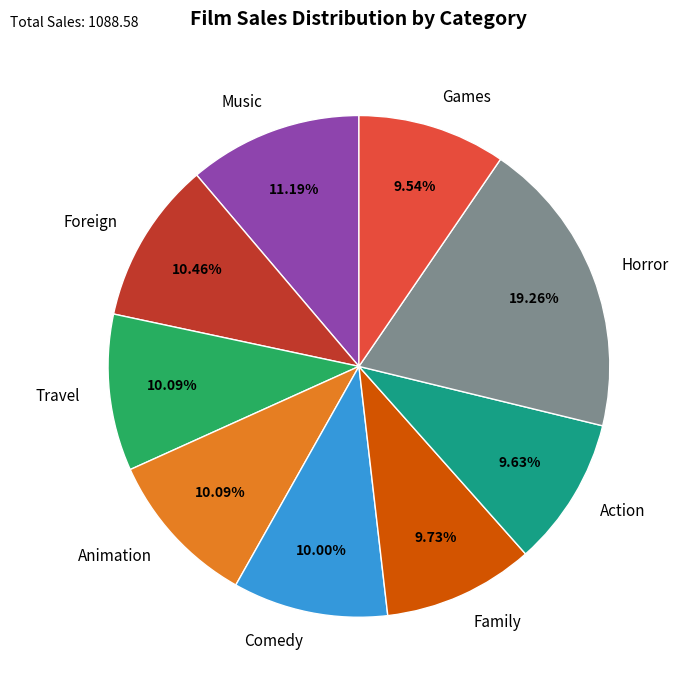

How many slices are in this pie chart?

9